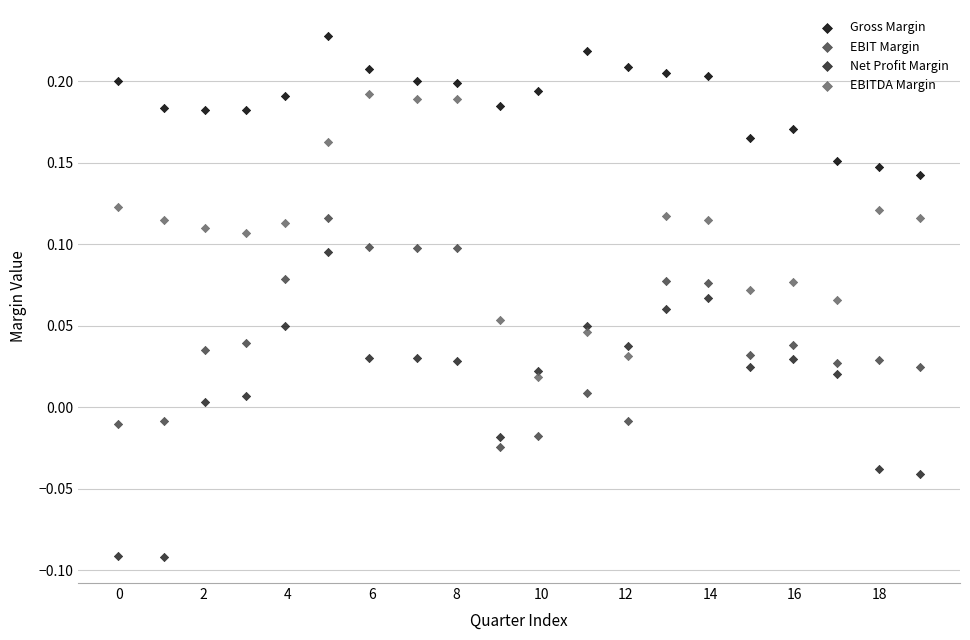

Which series reaches the minimum Y coordinate?

Net Profit Margin